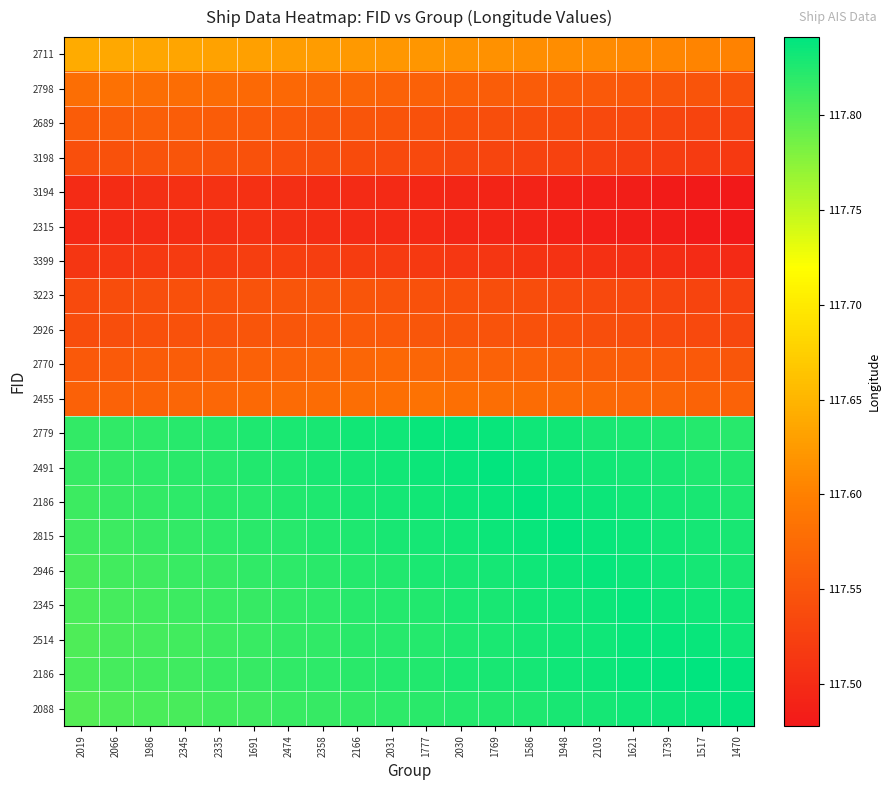

What is the difference between the highest and lowest values at 1986?

0.3